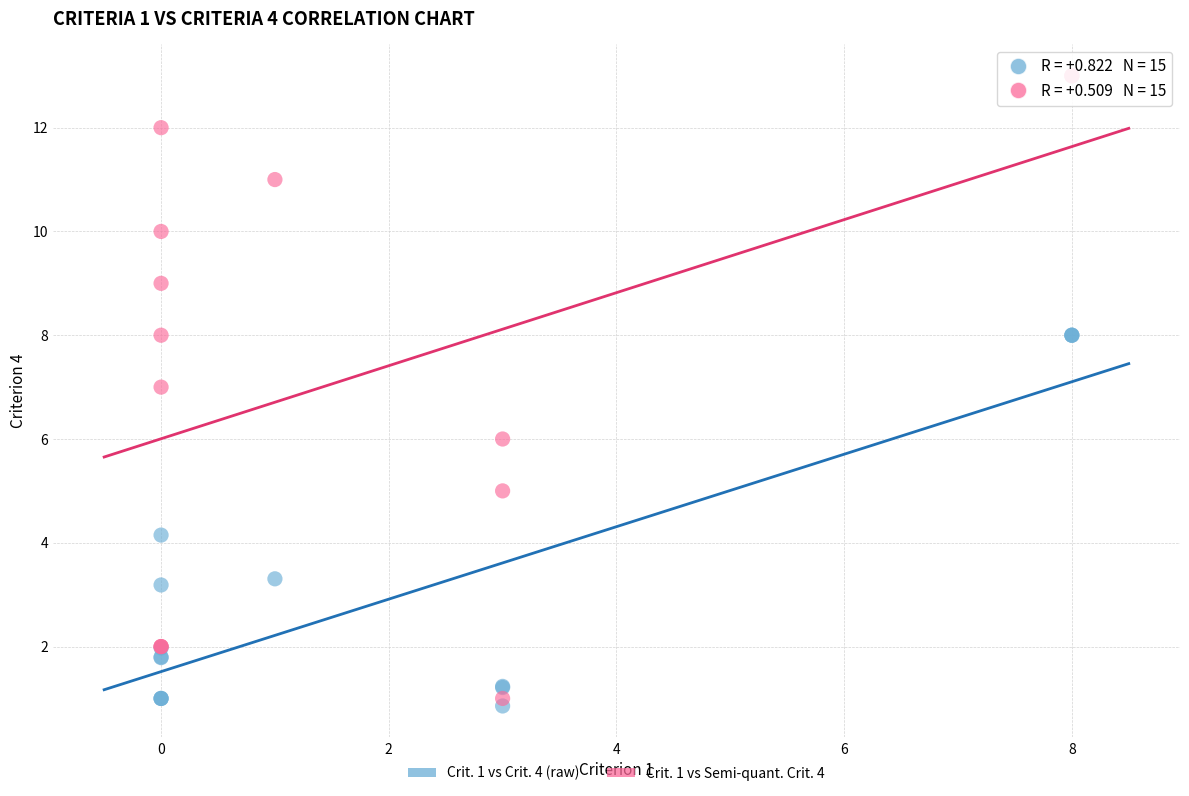

Which series has the widest spread of Y values?

Crit. 1 vs Semi-quant. Crit. 4